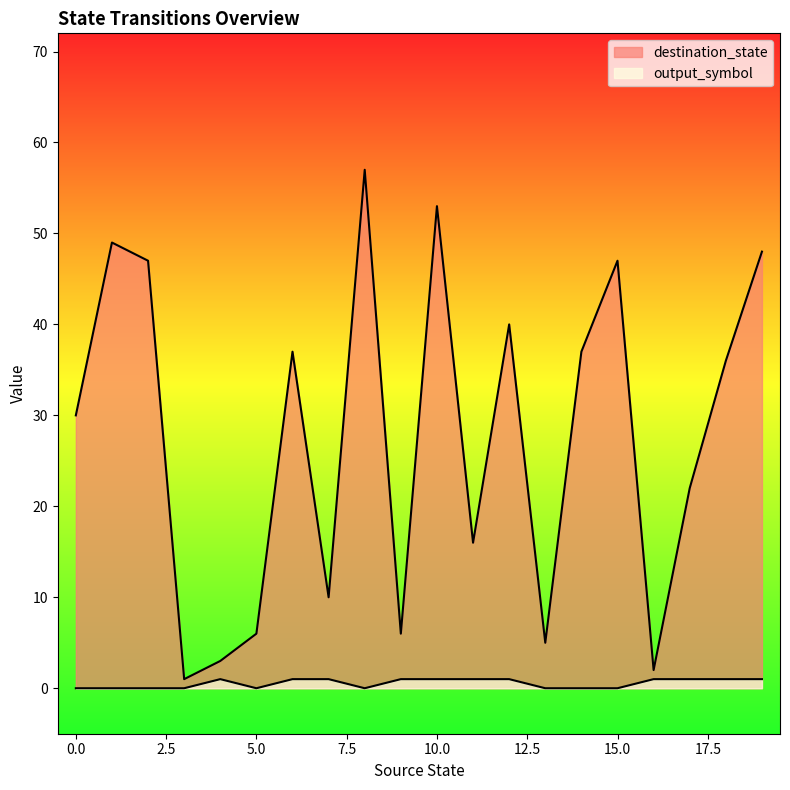

What are all the series names shown in the legend?

destination_state, output_symbol